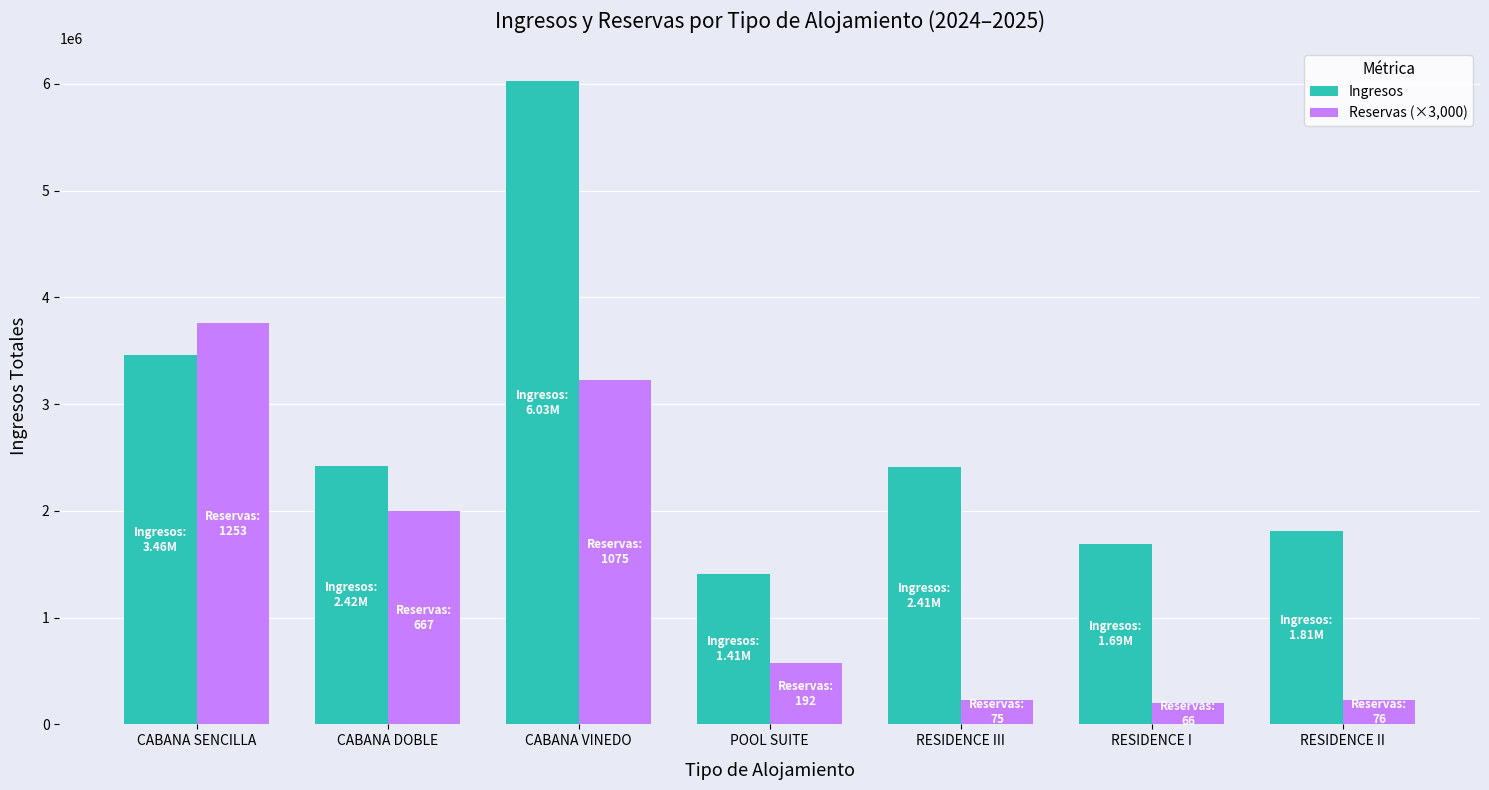

What is the value of the Ingresos bar at the 3rd from the left?

6029313.3